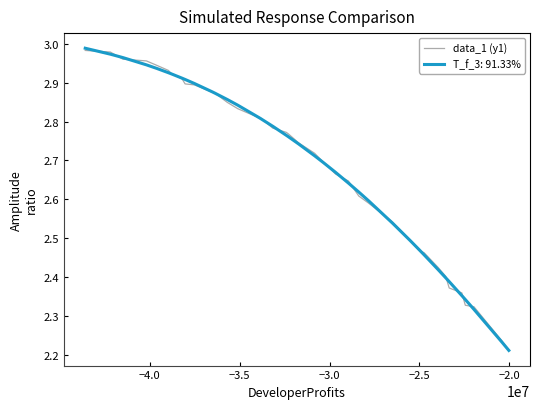

What is the minimum value shown in the chart?

2.2